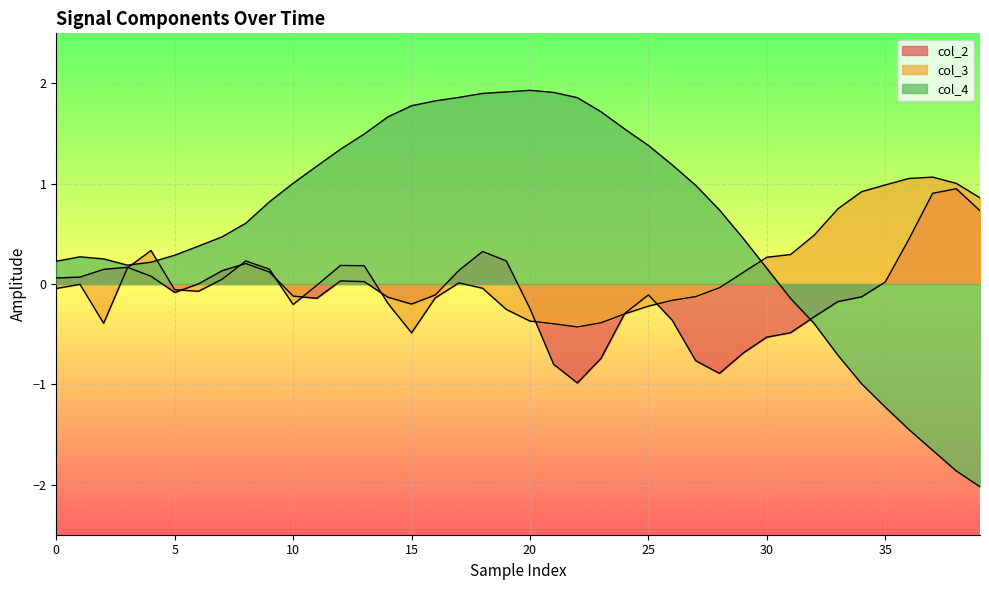

What is the label of the 31st point from the right?

9